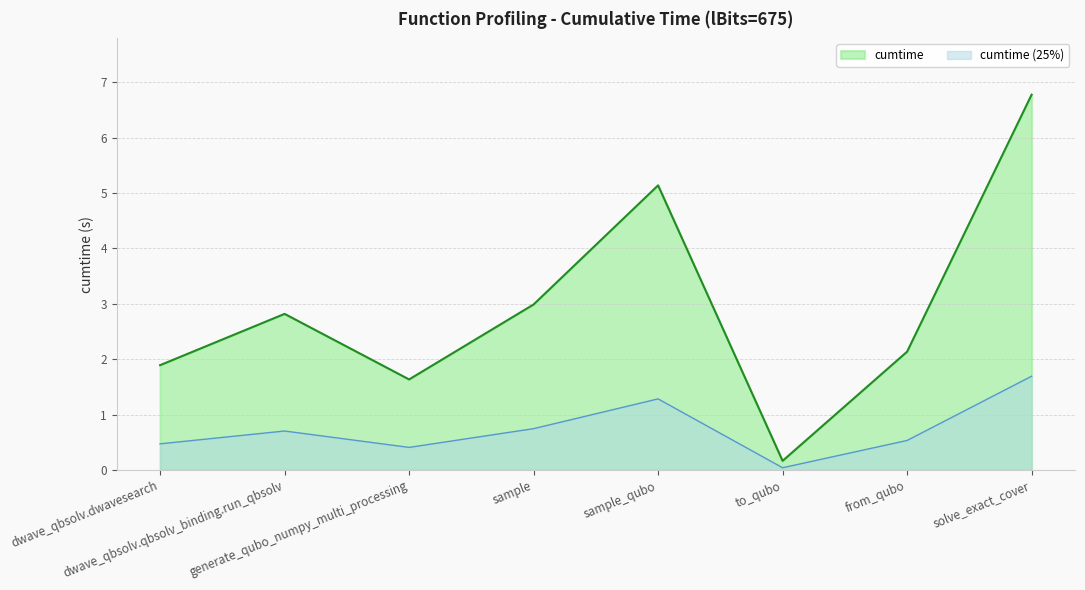

At which category does the data reach its first local peak?

dwave_qbsolv.qbsolv_binding.run_qbsolv